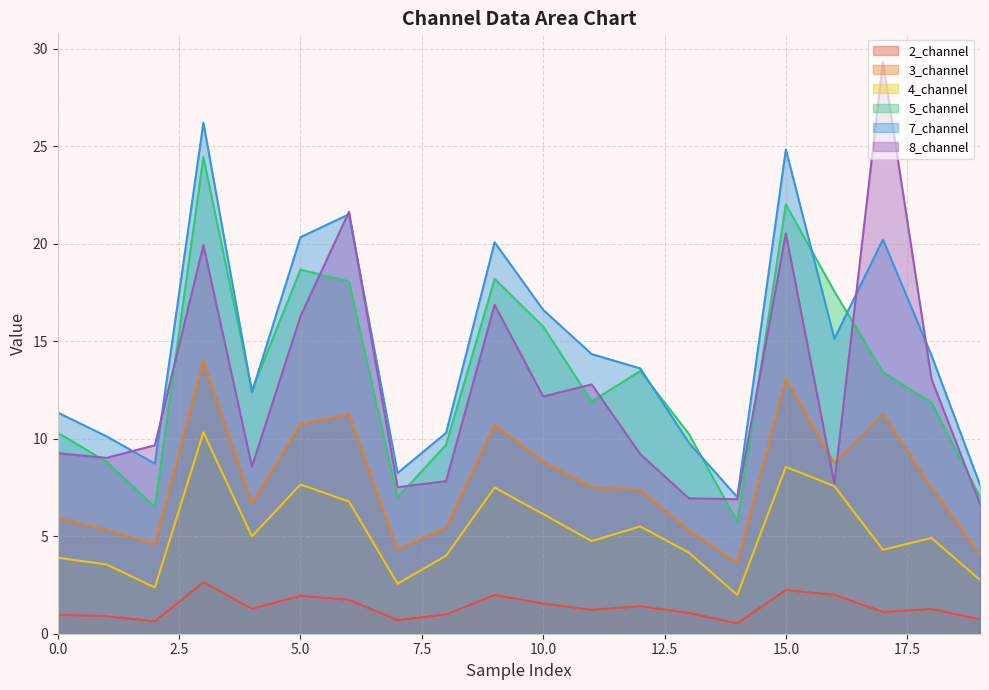

How many data points in 8_channel are above 9?

13